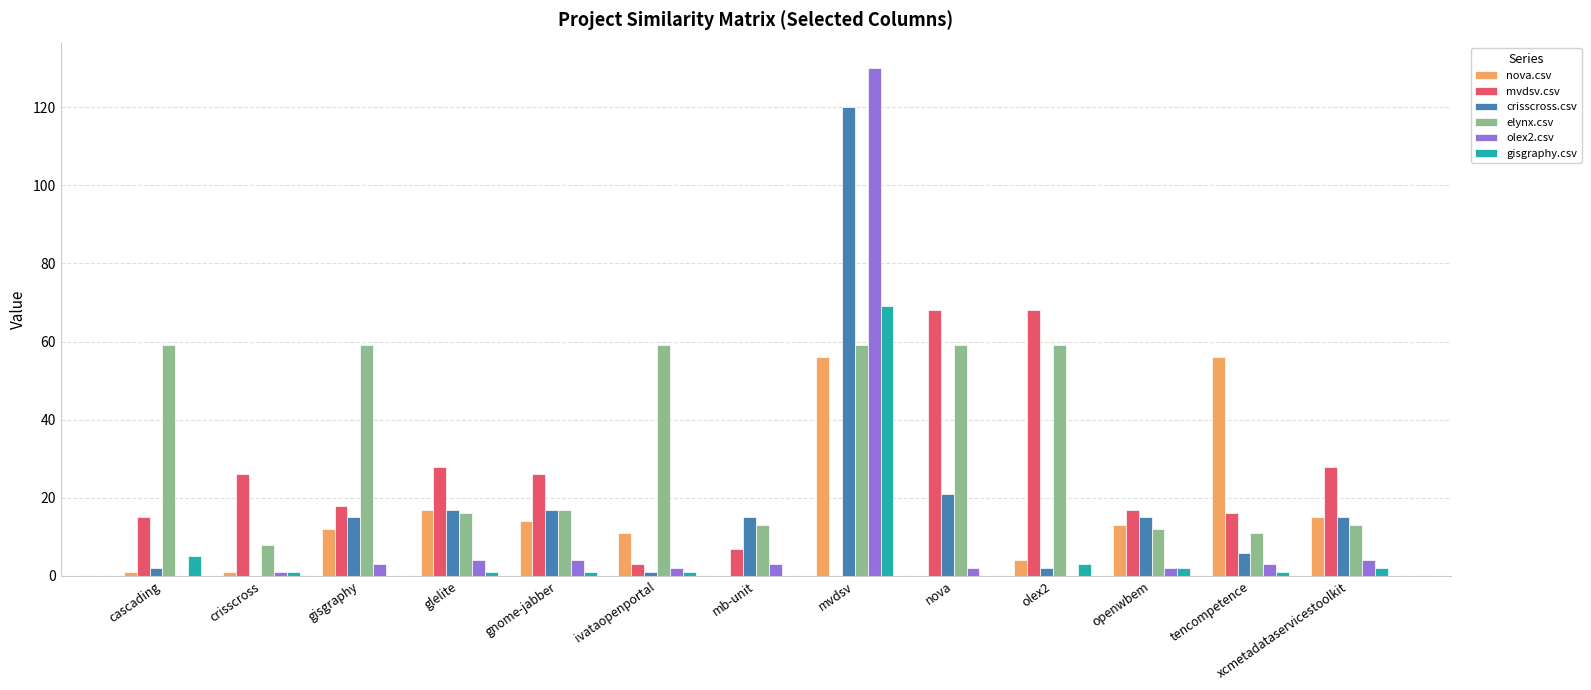

What value does the olex2.csv series have at mvdsv?

130